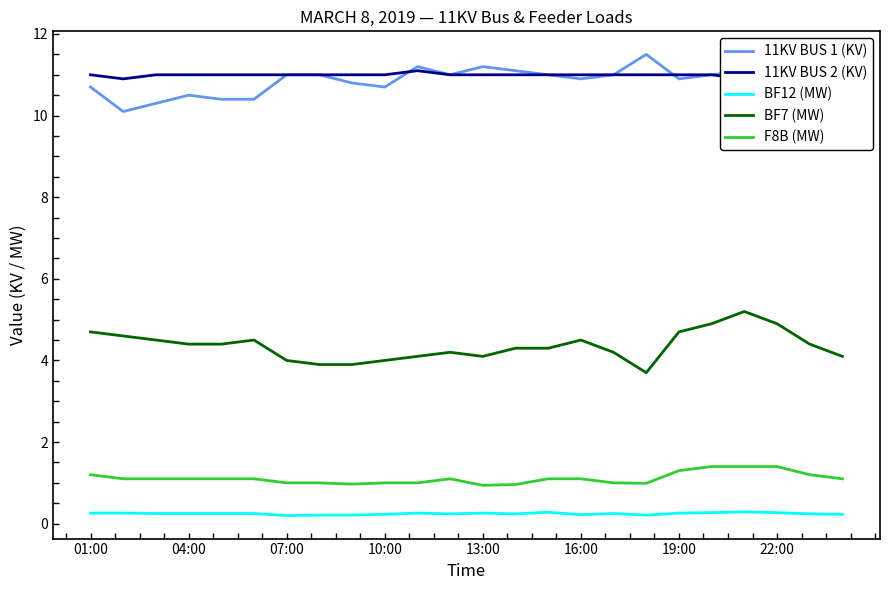

What is the lowest value of the 11KV BUS 1 (KV) series?

10.1